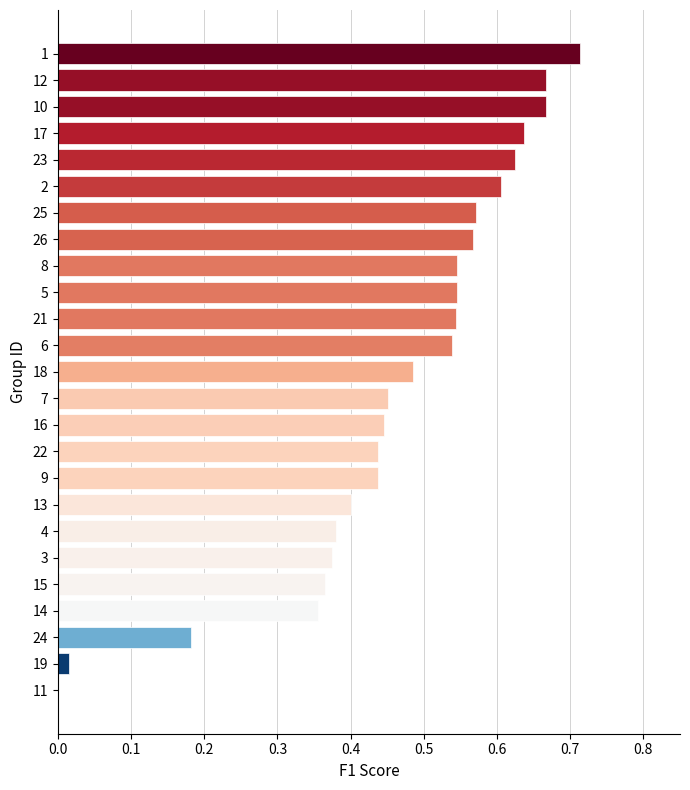

Is it true that the value at 7 is 0.7?

False